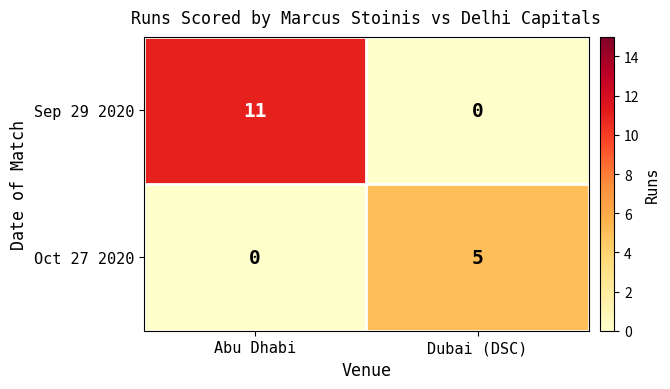

What is the sum of the Sep 29 2020 values at Dubai (DSC) and Abu Dhabi?

11